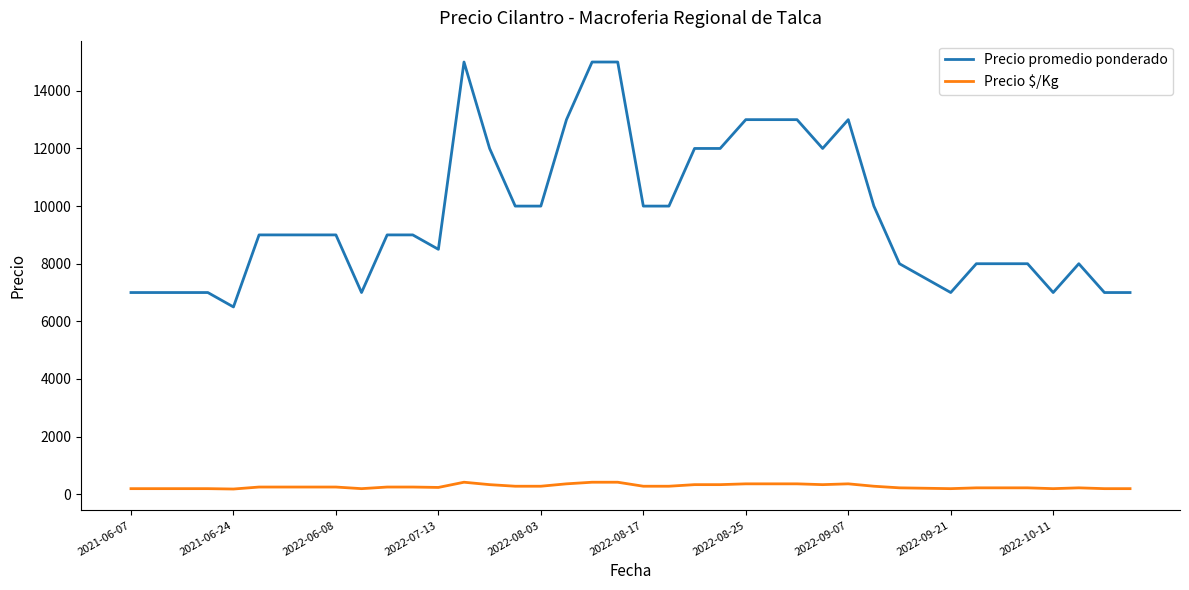

What is the greatest value displayed?

15000